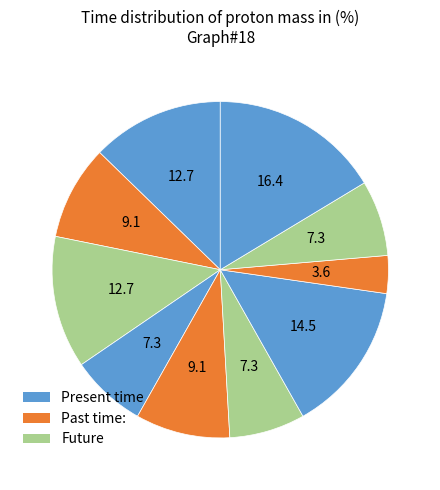

How many slices are in this pie chart?

10